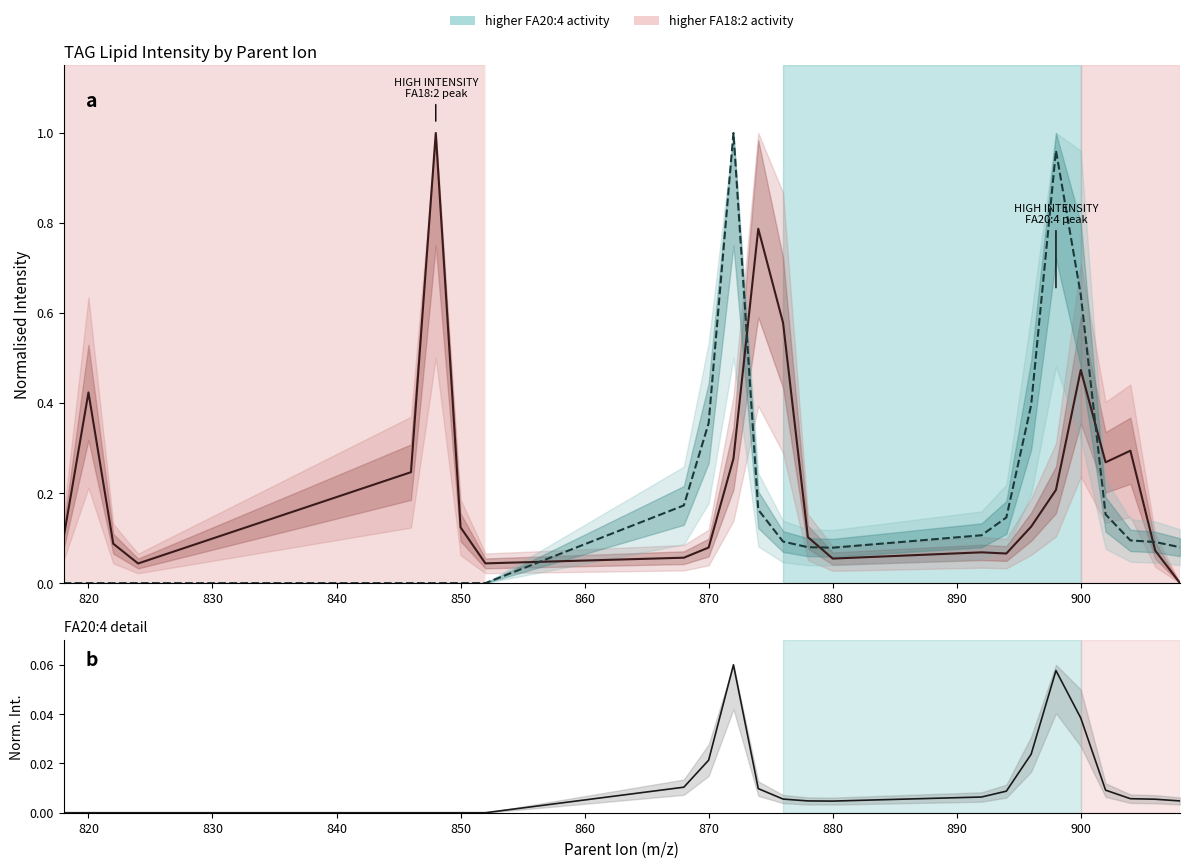

What position from the left is 860?

6